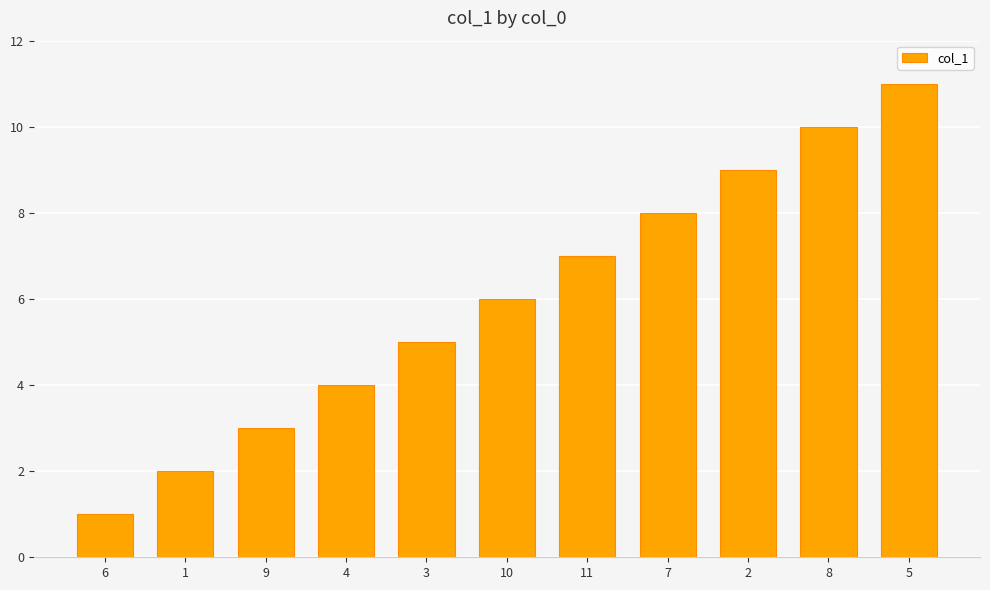

Between 9 and 5, which is larger?

5